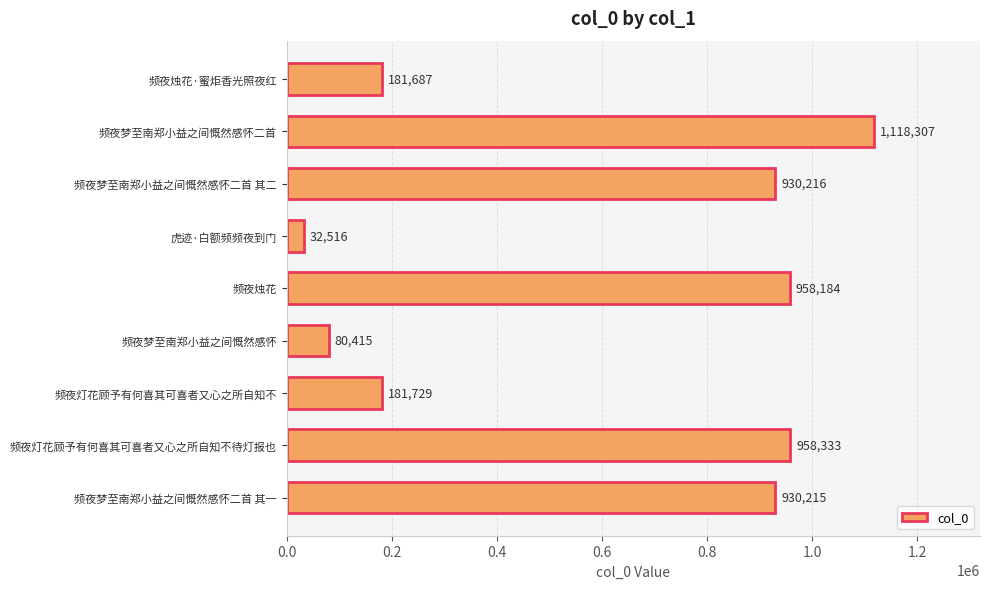

What is the change in value from 频夜烛花 to 频夜梦至南郑小益之间慨然感怀二首 其一?

-27969